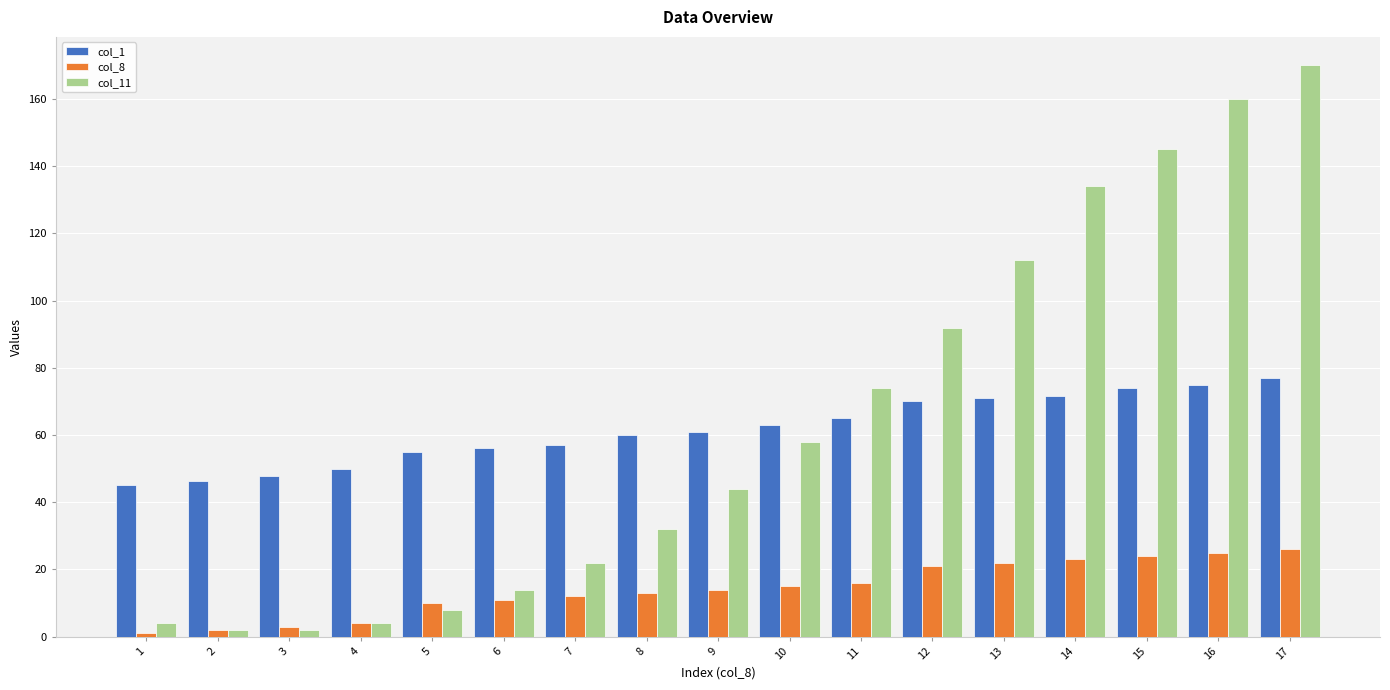

What is the maximum value for col_8?

26.0